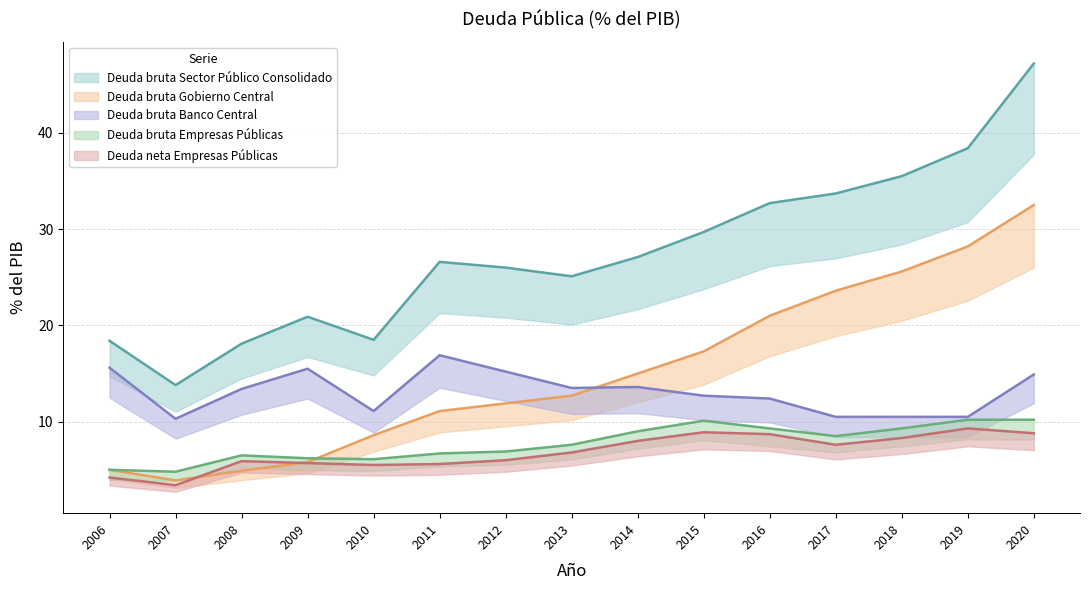

Is it true that Deuda bruta Sector Público Consolidado equals 47.2 at 2020?

True